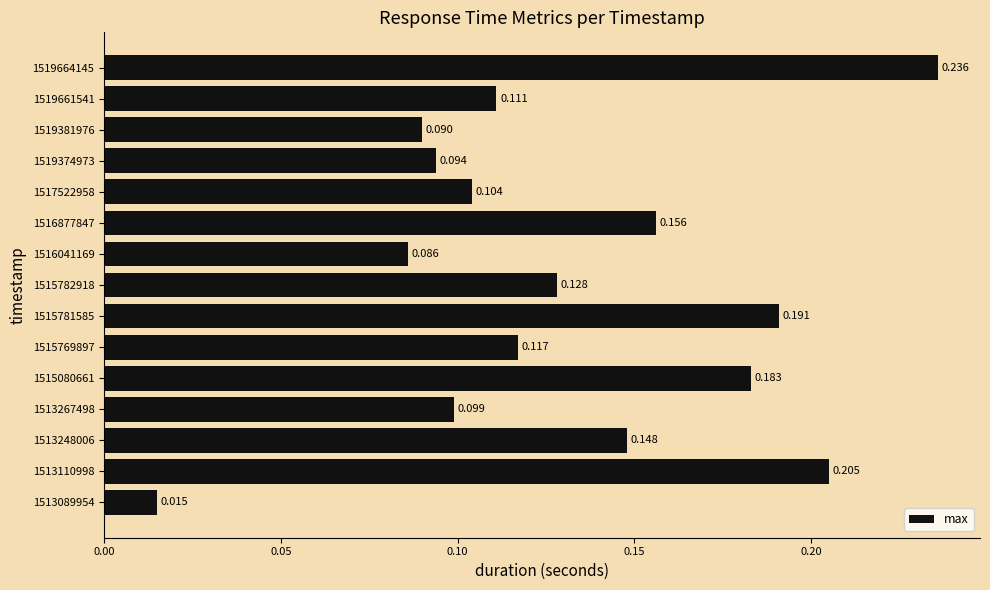

Rank the categories by value from lowest to highest.

1513089954, 1516041169, 1519381976, 1519374973, 1513267498, 1517522958, 1519661541, 1515769897, 1515782918, 1513248006, 1516877847, 1515080661, 1515781585, 1513110998, 1519664145